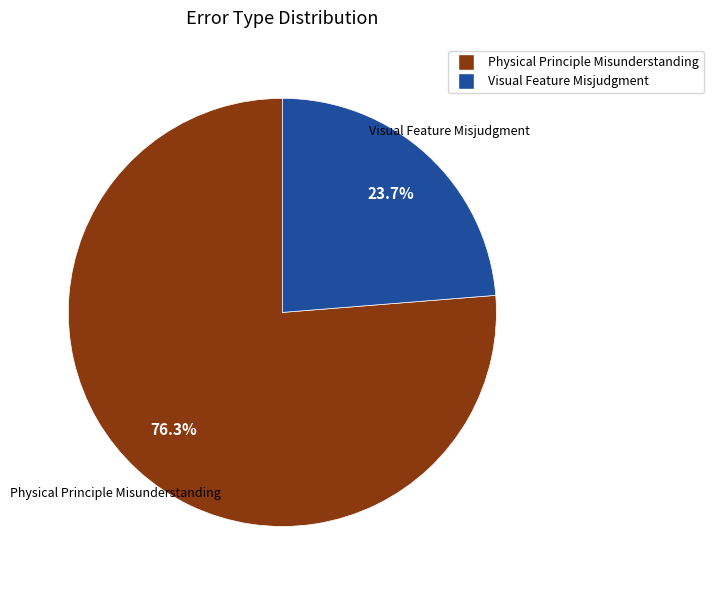

Is it true that Physical Principle Misunderstanding is 76% of the pie?

True